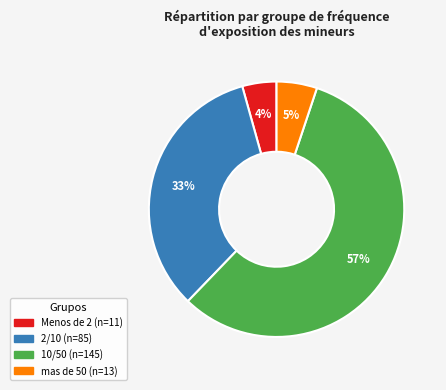

The mas de 50 slice represents 15% of the pie. True or false?

False